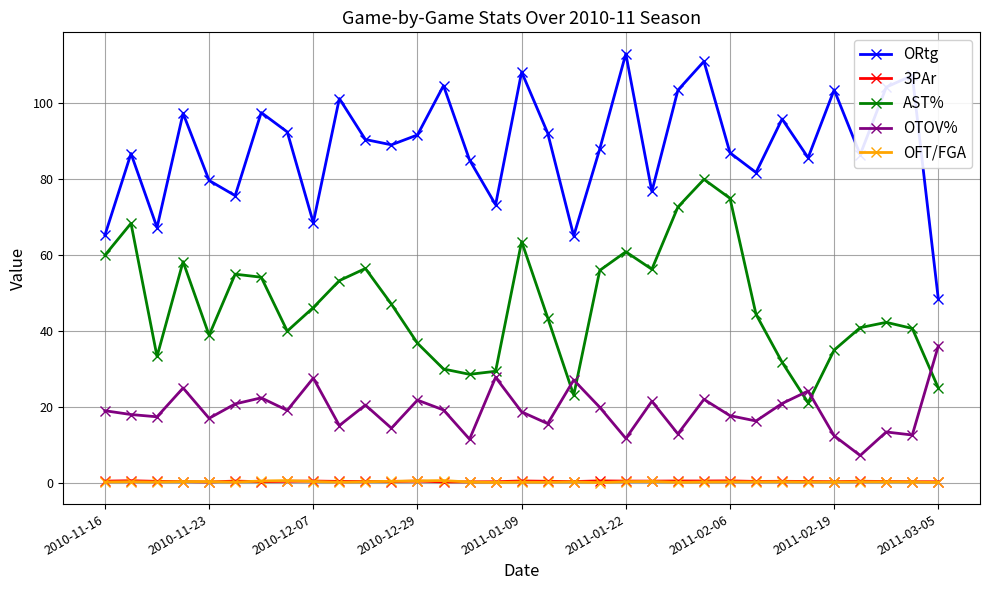

What is the lowest value of the OTOV% series?

7.2